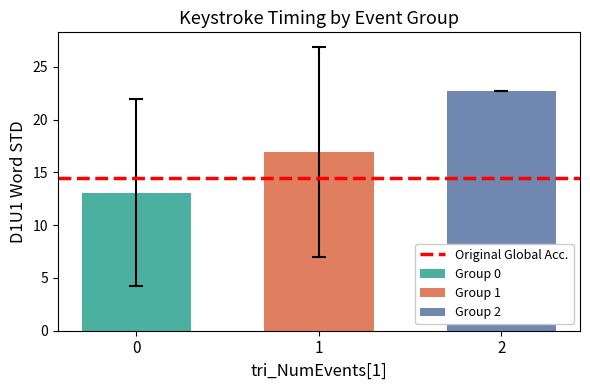

What is the lowest value of the Group 2 series?

22.7